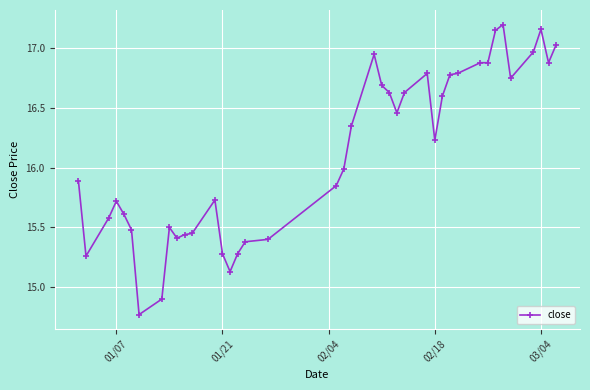

True or false: the data has more than 2 interior local peaks.

True